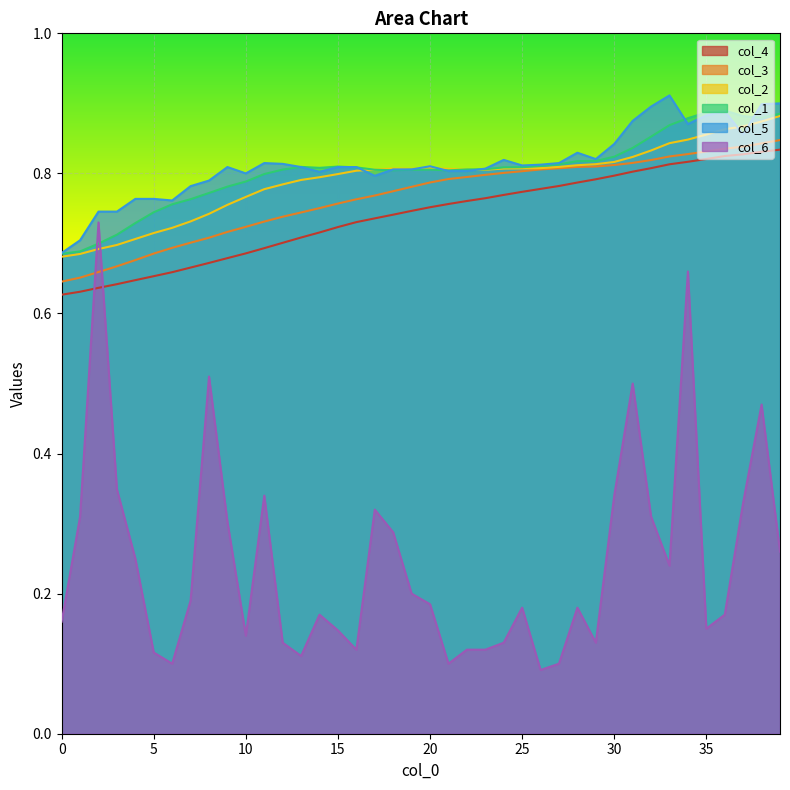

List the series in order of their peak value, highest first.

col_5, col_1, col_2, col_3, col_4, col_6